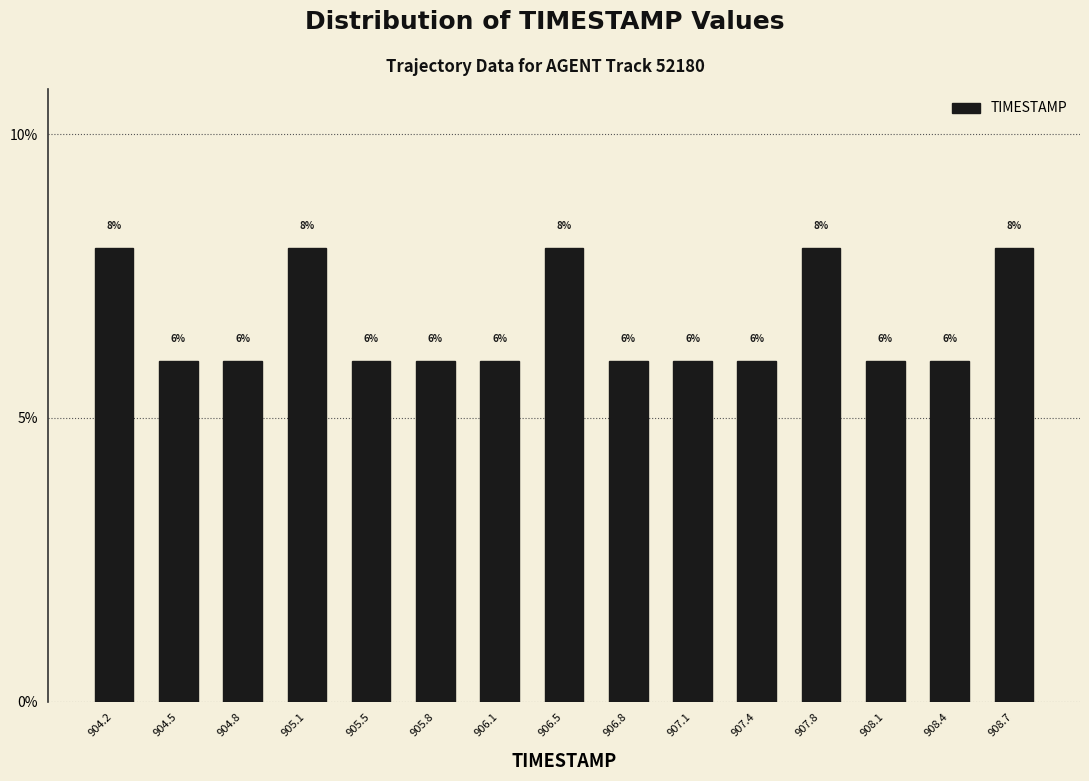

What is the height of the bar covering 907.90 to 908.25 on the x-axis? The bar edges are not printed on the chart, so give them approximately, as read against the axis.

6